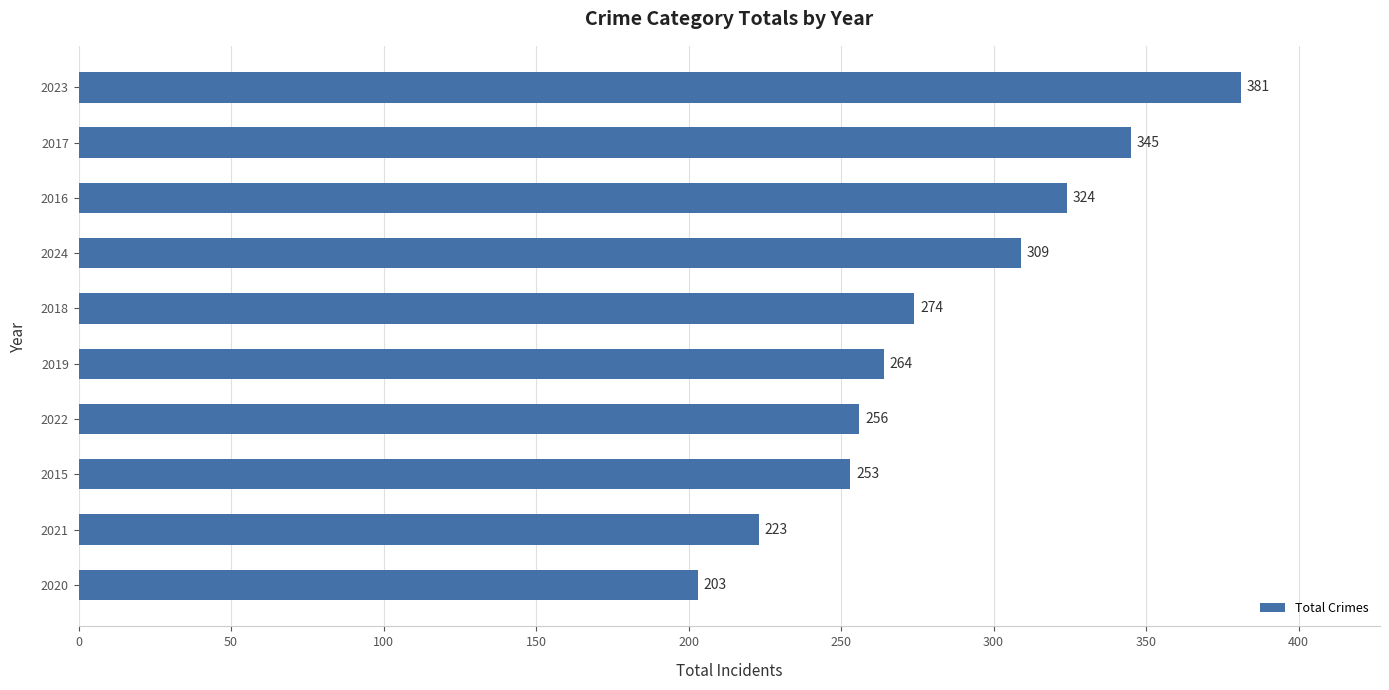

At which category does the chart reach its peak across all series?

2023